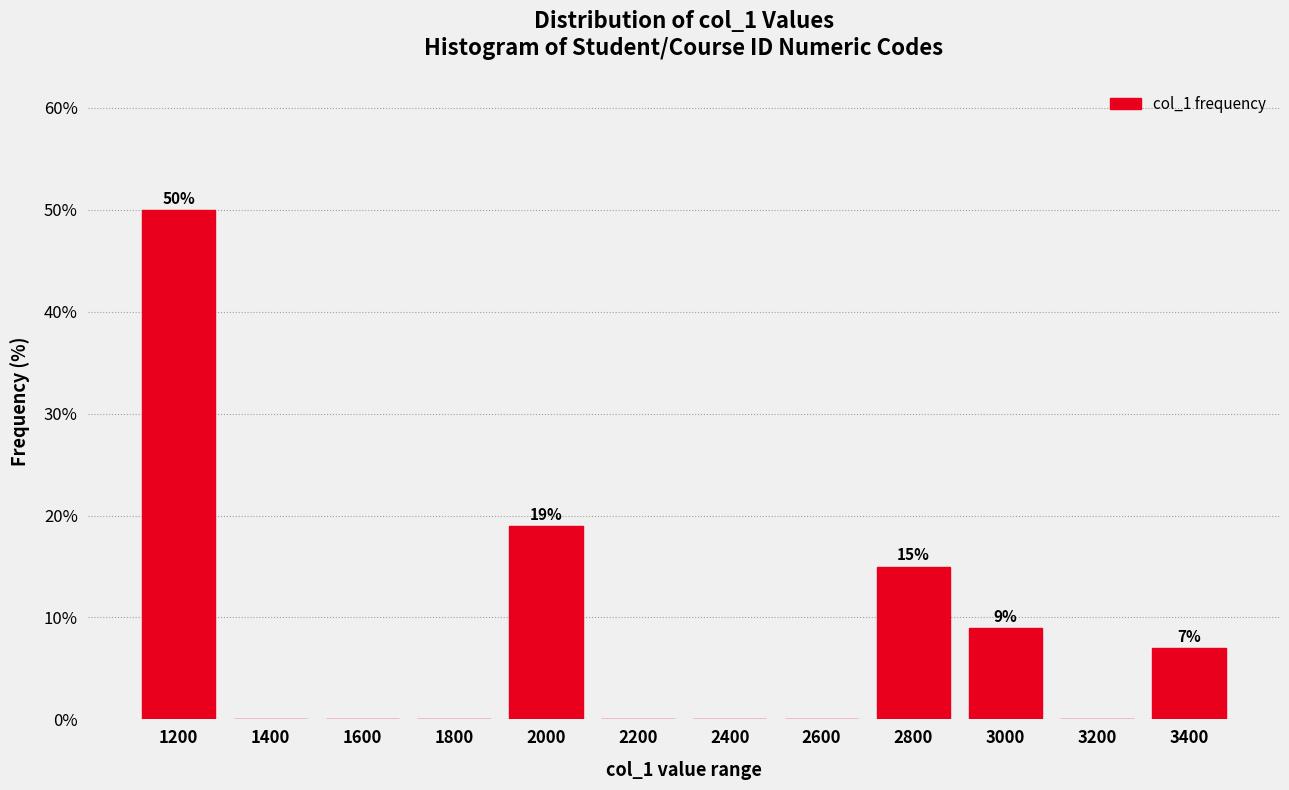

Reading left to right, transcribe all the data shown in this chart.

1200=50.0	1400=0.0	1600=0.0	1800=0.0	2000=19.0	2200=0.0	2400=0.0	2600=0.0	2800=15.0	3000=9.0	3200=0.0	3400=7.0